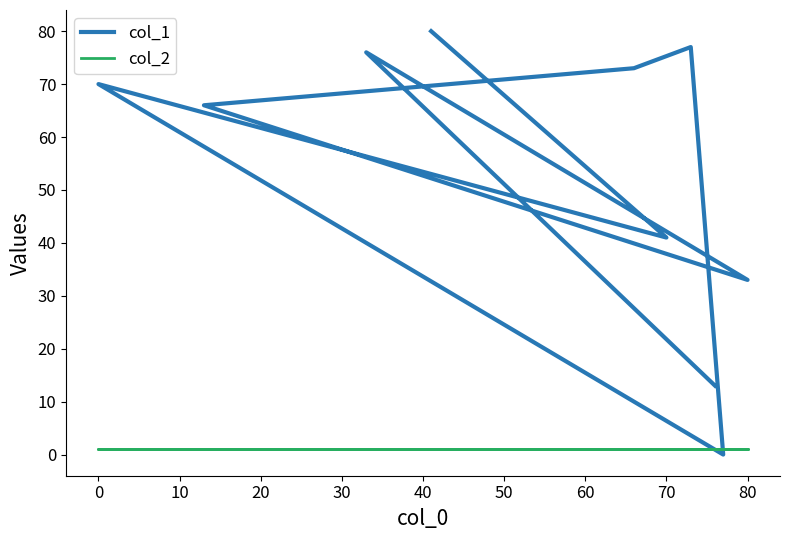

List the series in order of their peak value, lowest first.

col_2, col_1